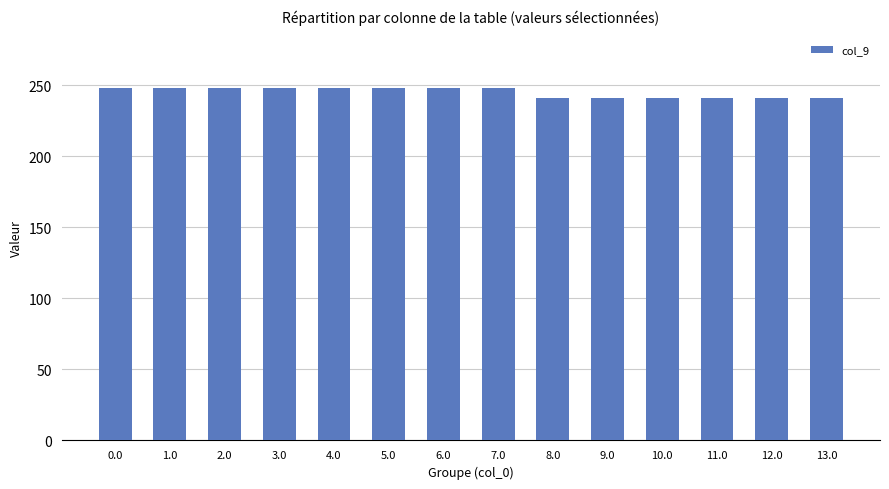

What is the average value?

245.0